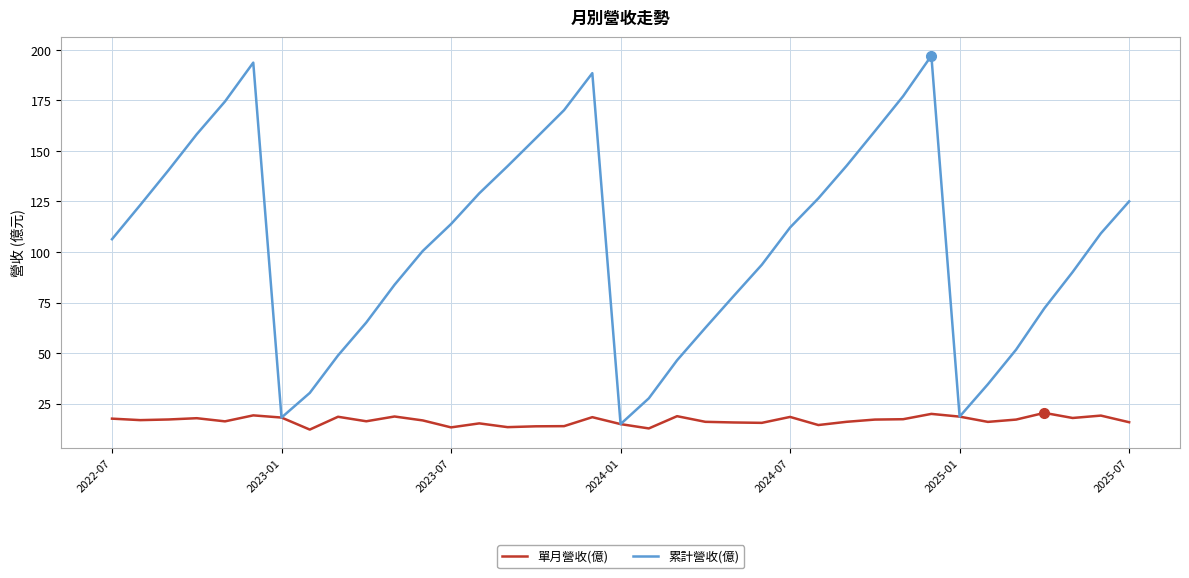

Which series has the largest range (max minus min)?

累計營收(億)